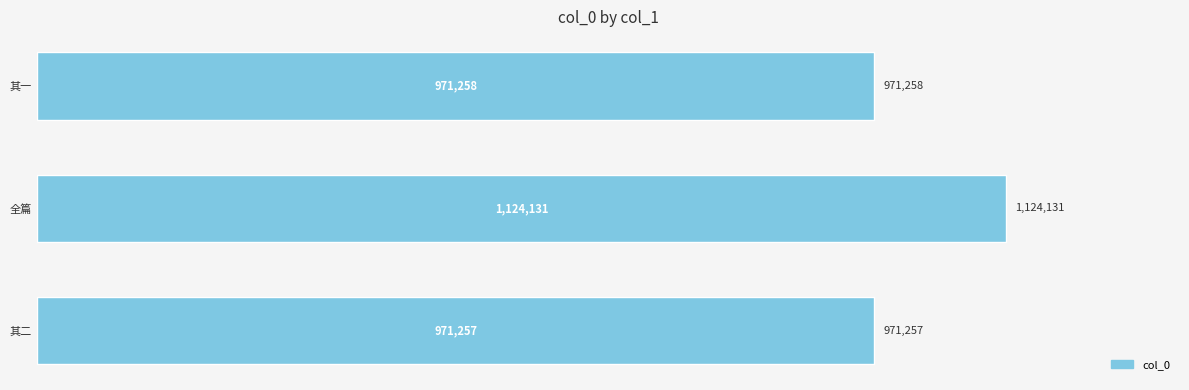

Does the chart contain any negative values?

No